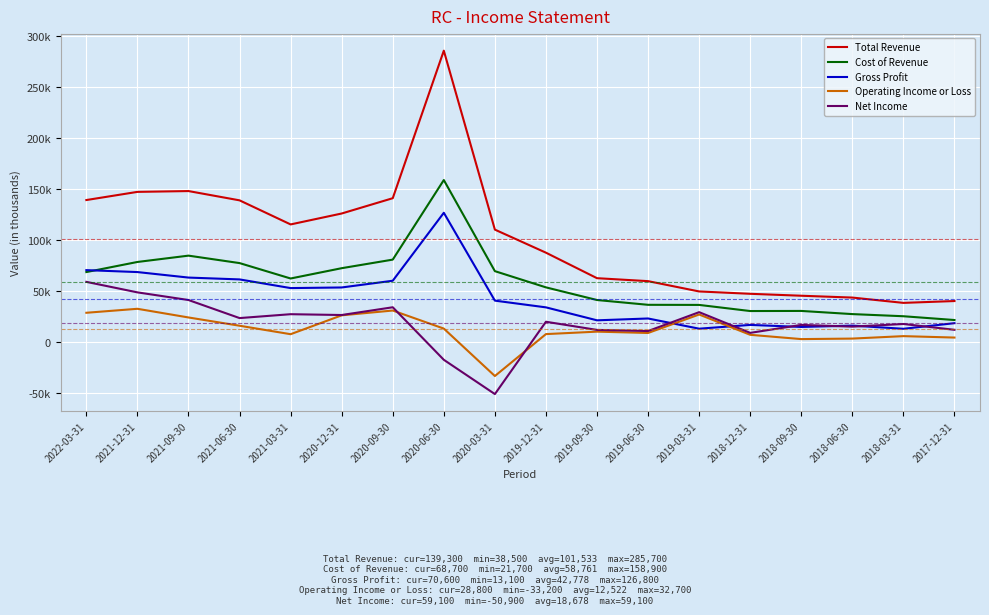

Rank the series by their maximum value, from lowest to highest.

Operating Income or Loss, Net Income, Gross Profit, Cost of Revenue, Total Revenue